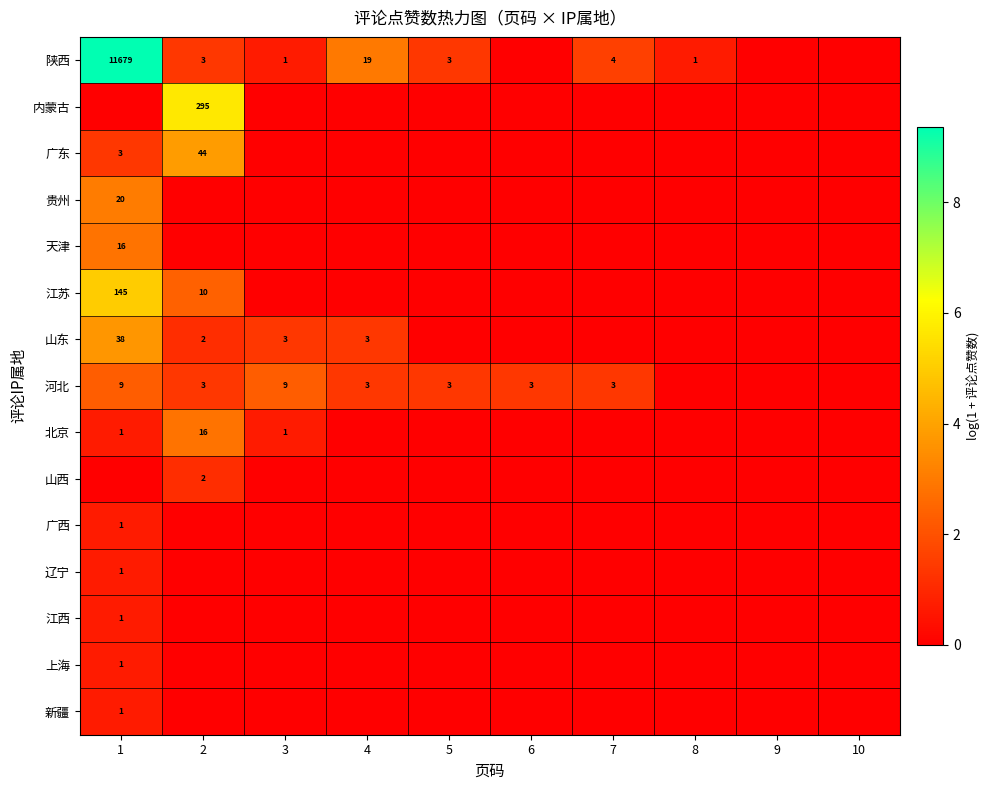

The 上海 series shows 2 at 1. True or false?

False